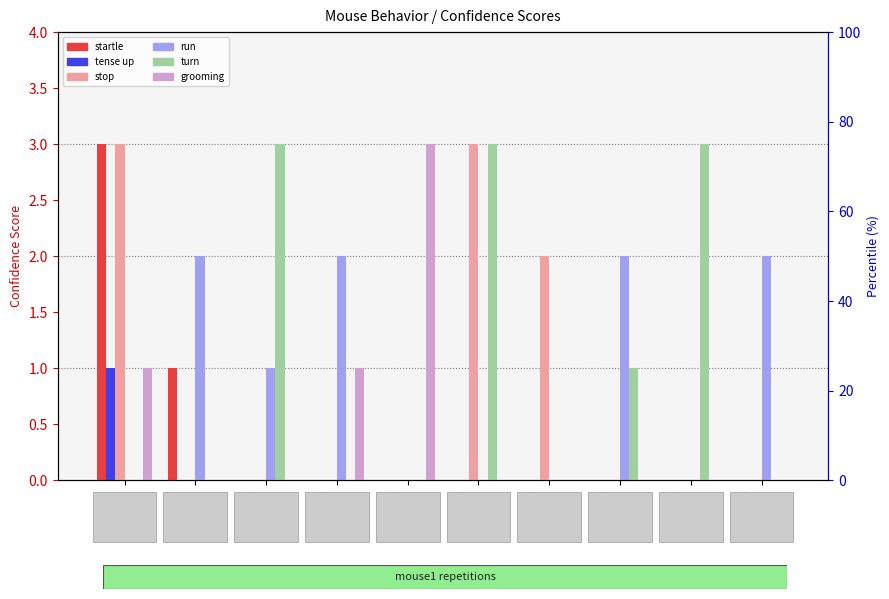

The value of turn at rep3
order4 is 2. True or false?

False